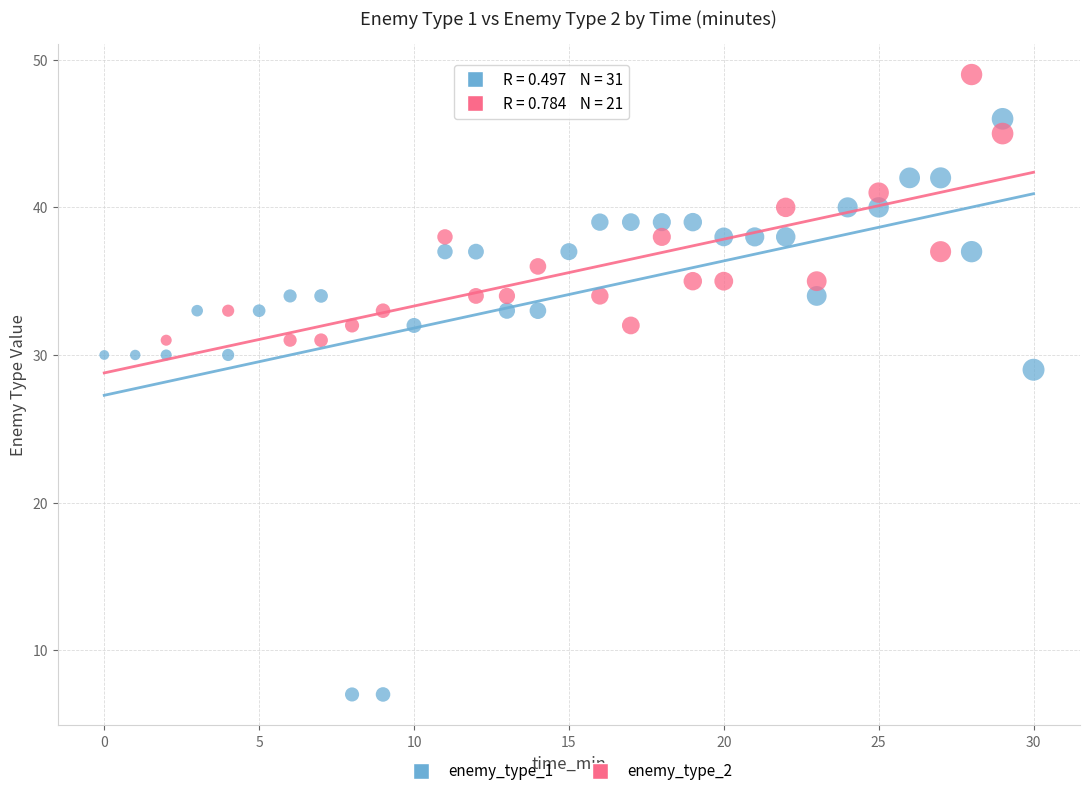

Which series reaches the maximum Y coordinate?

enemy_type_2